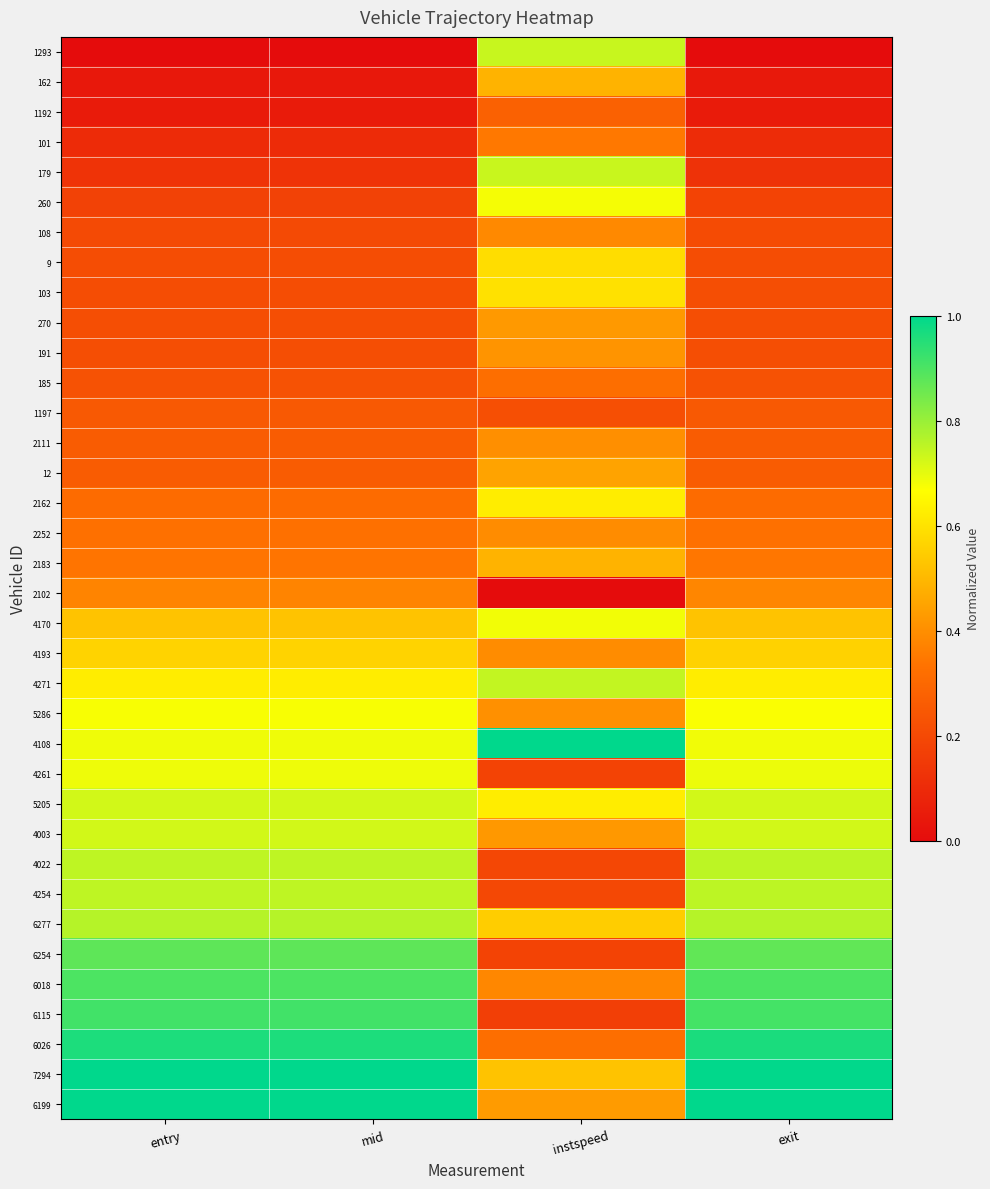

Reading left to right, list all the values displayed in this chart.

1293: entry=0.0	mid=0.0	instspeed=0.7	exit=0.0
162: entry=0.0	mid=0.0	instspeed=0.5	exit=0.0
1192: entry=0.1	mid=0.1	instspeed=0.3	exit=0.1
101: entry=0.1	mid=0.1	instspeed=0.3	exit=0.1
179: entry=0.1	mid=0.1	instspeed=0.7	exit=0.1
260: entry=0.2	mid=0.2	instspeed=0.7	exit=0.2
108: entry=0.2	mid=0.2	instspeed=0.4	exit=0.2
9: entry=0.2	mid=0.2	instspeed=0.6	exit=0.2
103: entry=0.2	mid=0.2	instspeed=0.6	exit=0.2
270: entry=0.2	mid=0.2	instspeed=0.4	exit=0.2
191: entry=0.2	mid=0.2	instspeed=0.4	exit=0.2
185: entry=0.2	mid=0.2	instspeed=0.3	exit=0.2
1197: entry=0.3	mid=0.3	instspeed=0.2	exit=0.3
2111: entry=0.3	mid=0.3	instspeed=0.4	exit=0.3
12: entry=0.3	mid=0.3	instspeed=0.4	exit=0.3
2162: entry=0.3	mid=0.3	instspeed=0.6	exit=0.3
2252: entry=0.3	mid=0.3	instspeed=0.4	exit=0.3
2183: entry=0.3	mid=0.3	instspeed=0.5	exit=0.3
2102: entry=0.4	mid=0.4	instspeed=0.0	exit=0.4
4170: entry=0.5	mid=0.5	instspeed=0.7	exit=0.5
4193: entry=0.6	mid=0.6	instspeed=0.4	exit=0.6
4271: entry=0.6	mid=0.6	instspeed=0.7	exit=0.6
5286: entry=0.7	mid=0.7	instspeed=0.4	exit=0.7
4108: entry=0.7	mid=0.7	instspeed=1.0	exit=0.7
4261: entry=0.7	mid=0.7	instspeed=0.2	exit=0.7
5205: entry=0.7	mid=0.7	instspeed=0.6	exit=0.7
4003: entry=0.7	mid=0.7	instspeed=0.4	exit=0.7
4022: entry=0.8	mid=0.8	instspeed=0.2	exit=0.8
4254: entry=0.8	mid=0.8	instspeed=0.2	exit=0.8
6277: entry=0.8	mid=0.8	instspeed=0.5	exit=0.8
6254: entry=0.9	mid=0.9	instspeed=0.2	exit=0.9
6018: entry=0.9	mid=0.9	instspeed=0.4	exit=0.9
6115: entry=0.9	mid=0.9	instspeed=0.2	exit=0.9
6026: entry=1.0	mid=1.0	instspeed=0.3	exit=1.0
7294: entry=1.0	mid=1.0	instspeed=0.5	exit=1.0
6199: entry=1.0	mid=1.0	instspeed=0.4	exit=1.0